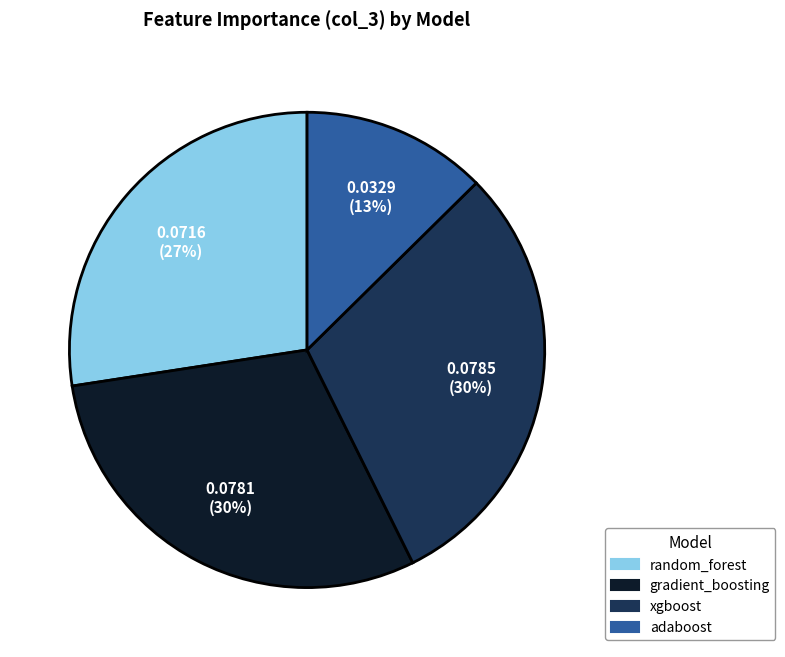

Is the sum of gradient_boosting and xgboost greater than half?

Yes